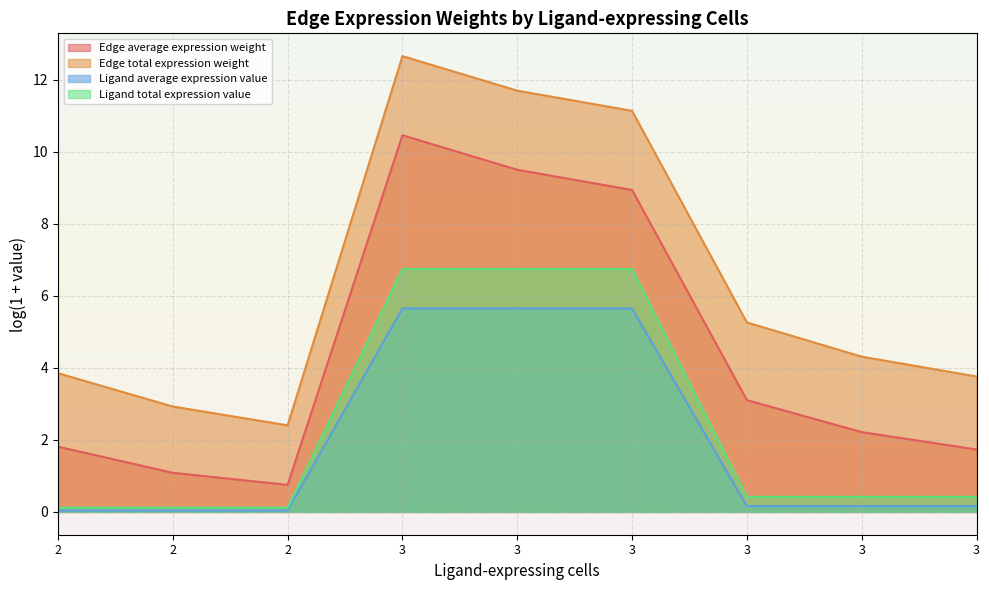

Which series has the widest spread of values?

Edge total expression weight